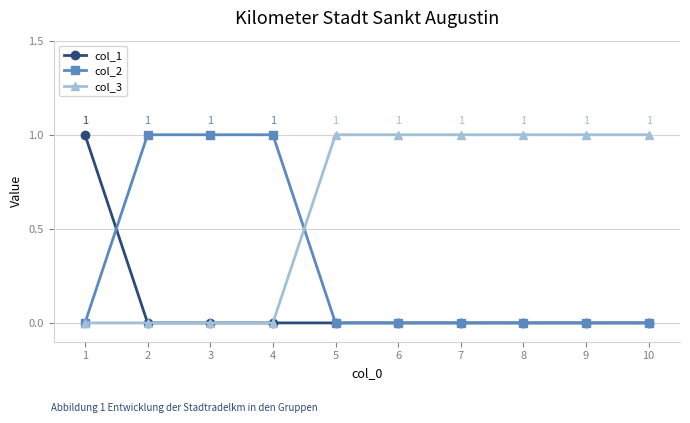

How many series are shown in this chart?

3